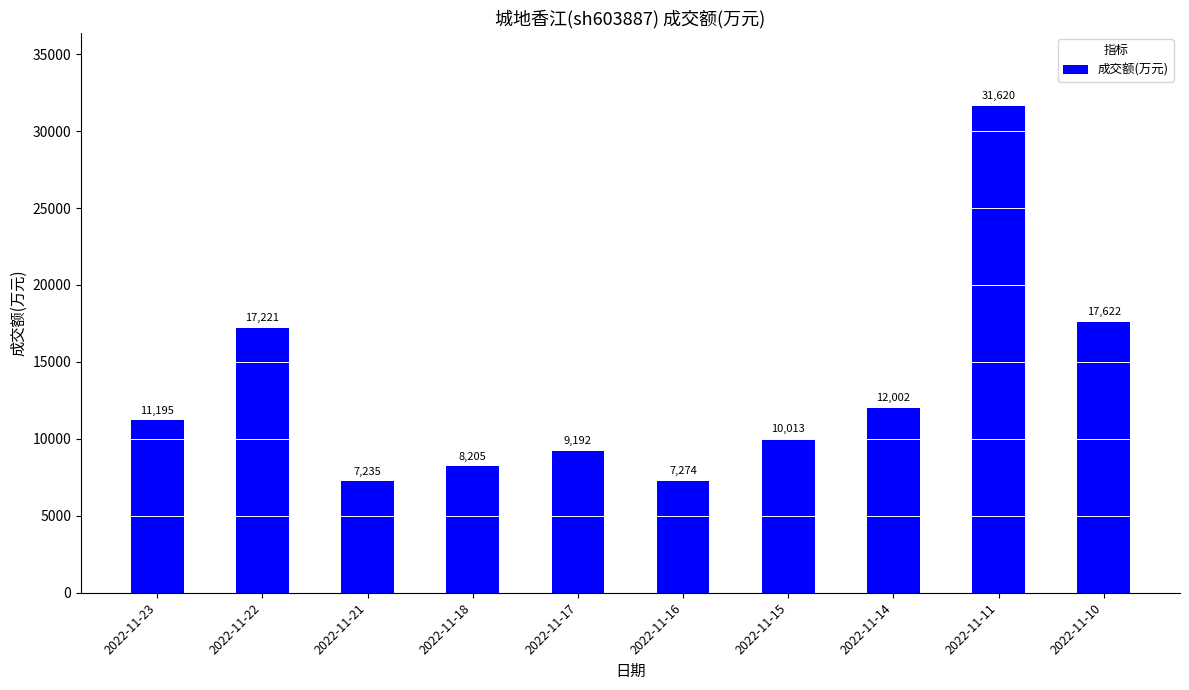

What is the value of the 9th bar from the left?

31620